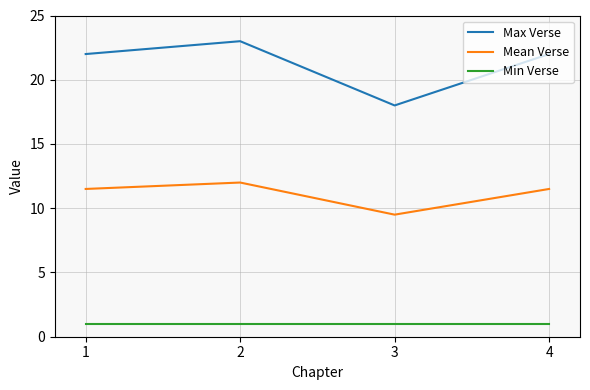

Which category has the lowest value in the Max Verse series?

3